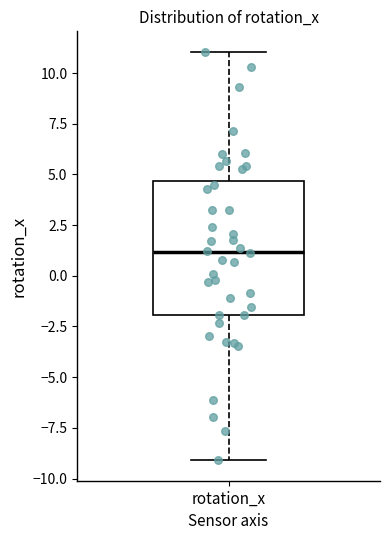

Read this box plot against the y-axis: the position of the median line, the range covered by the box, and the ends of both whiskers. The values are not printed on the chart, so give them approximately, as read against the axis.

median 1.0, box -2.0 to 4.5, whiskers -9.0 to 11.0